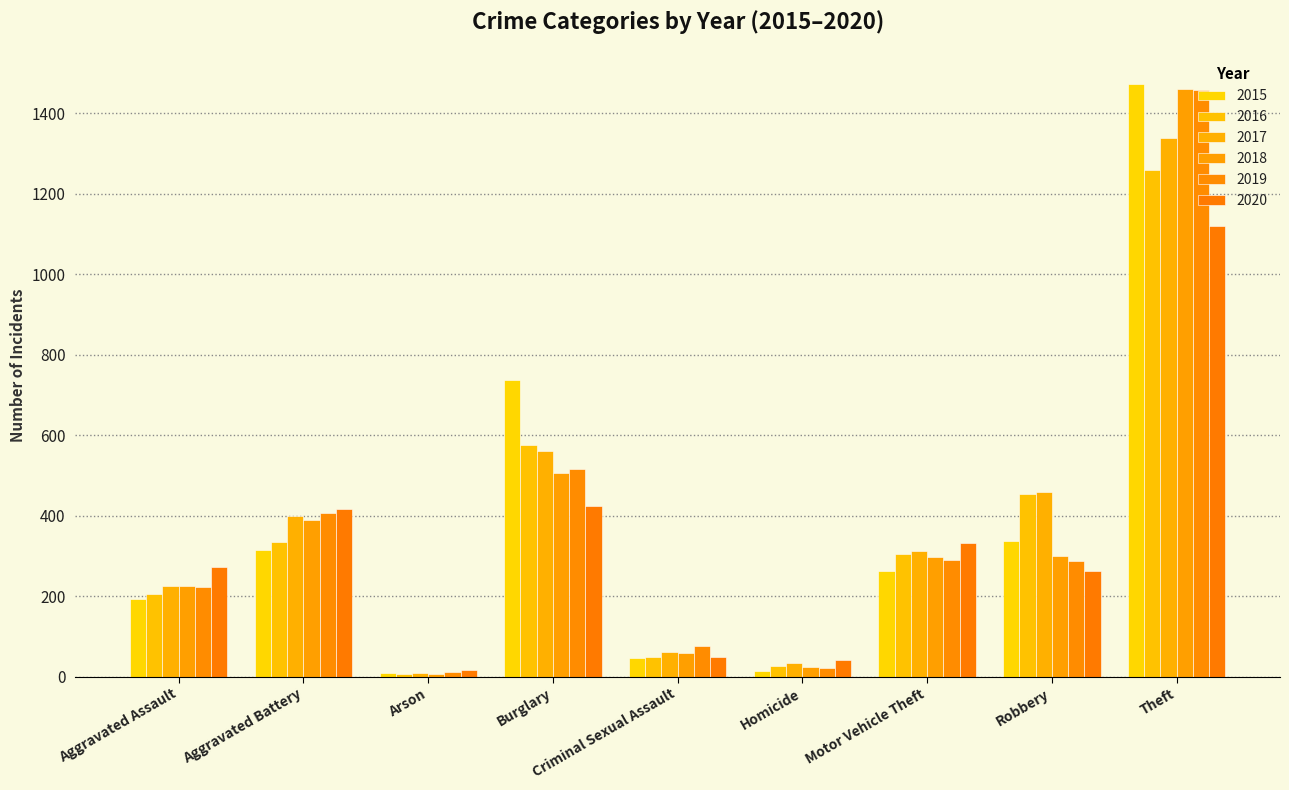

At which label is 2016 closest to 633?

Burglary